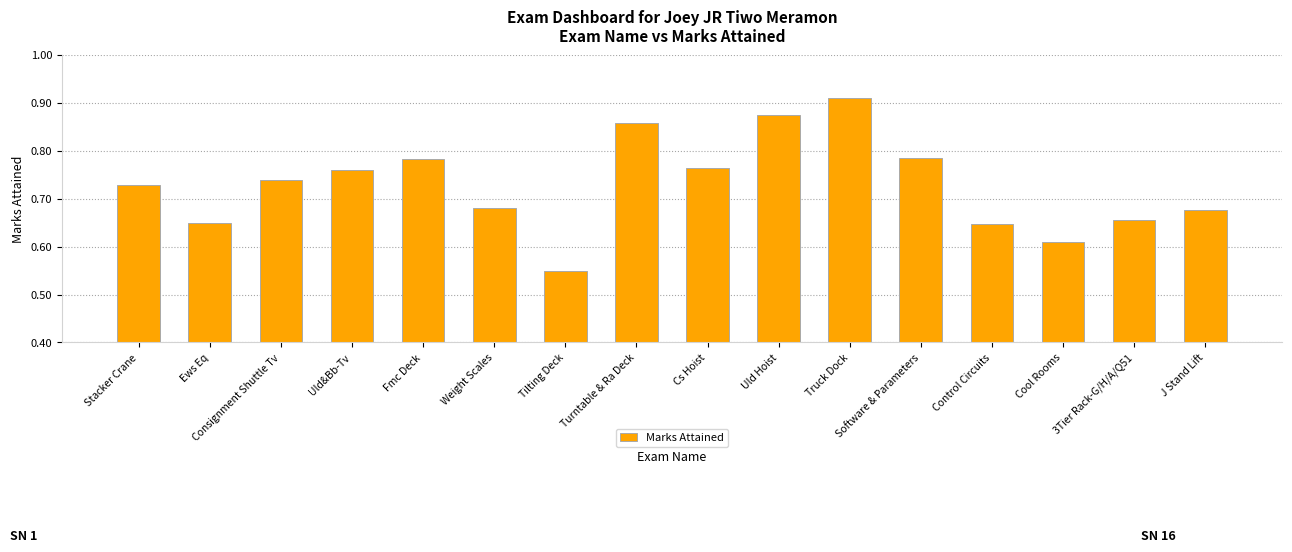

What is the change in value from Software & Parameters to Control Circuits?

-0.1